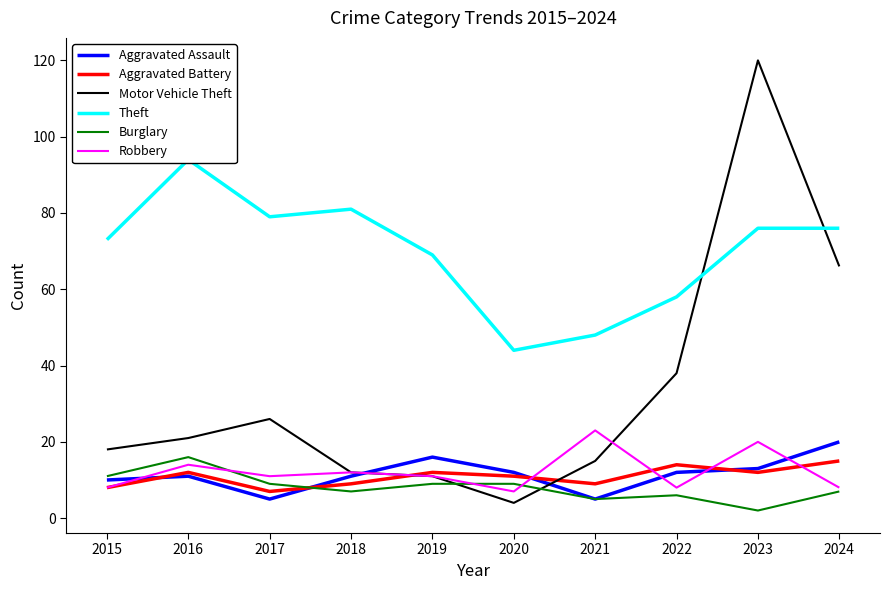

Does the chart display data point markers on the line(s)?

No